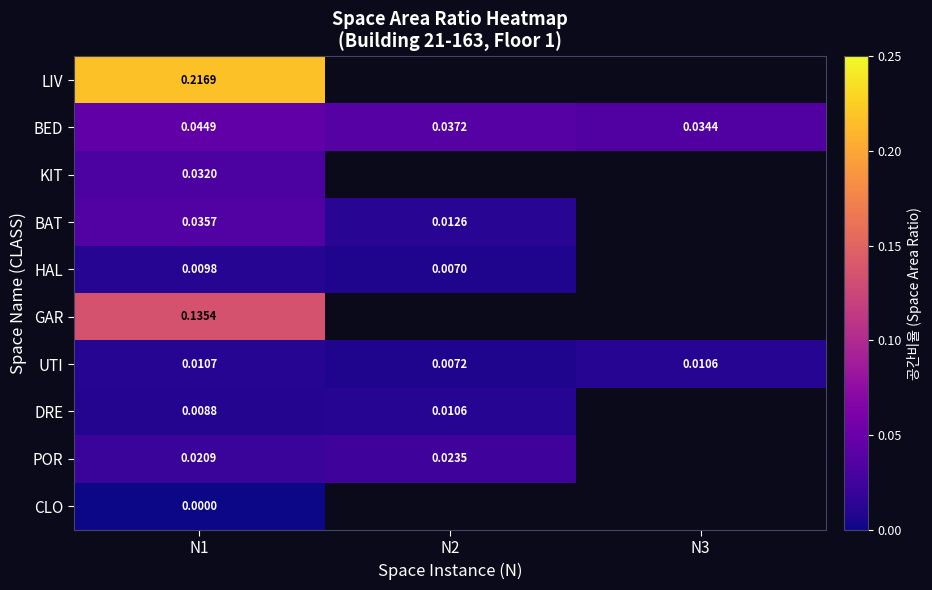

At which category is the sum across all series the highest?

N1